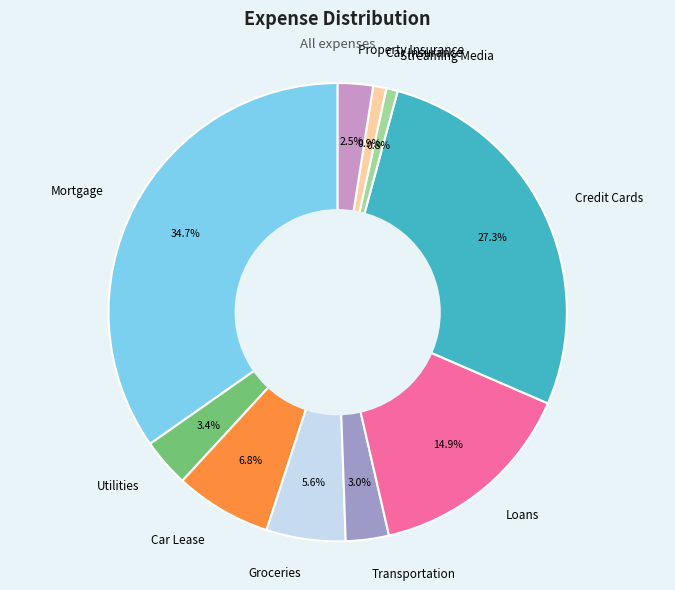

Which has a higher value, Loans or Car Lease?

Loans